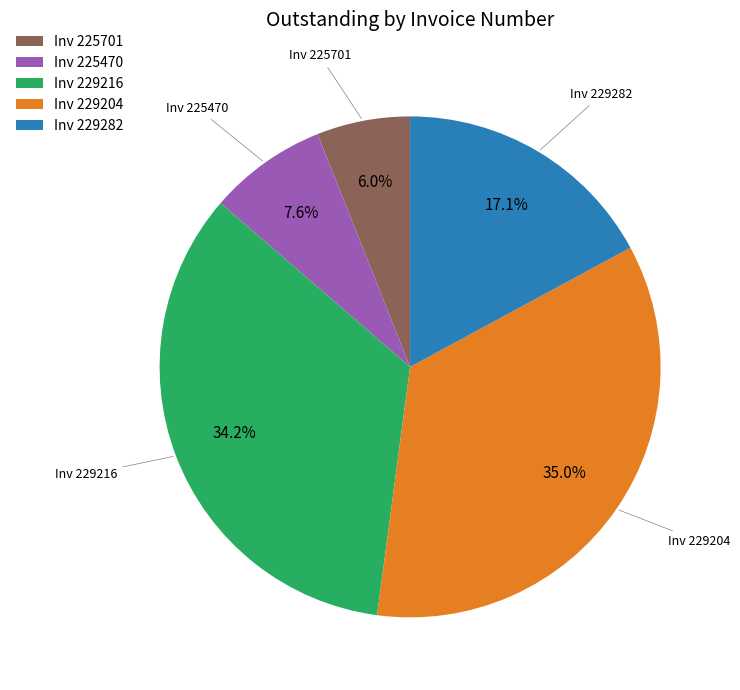

What is the total percentage of Inv 225470 and Inv 229282?

24.7%